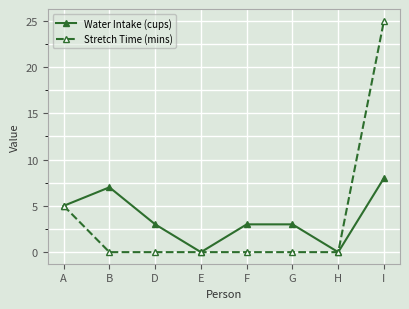

What is the label of the 4th point from the right?

F